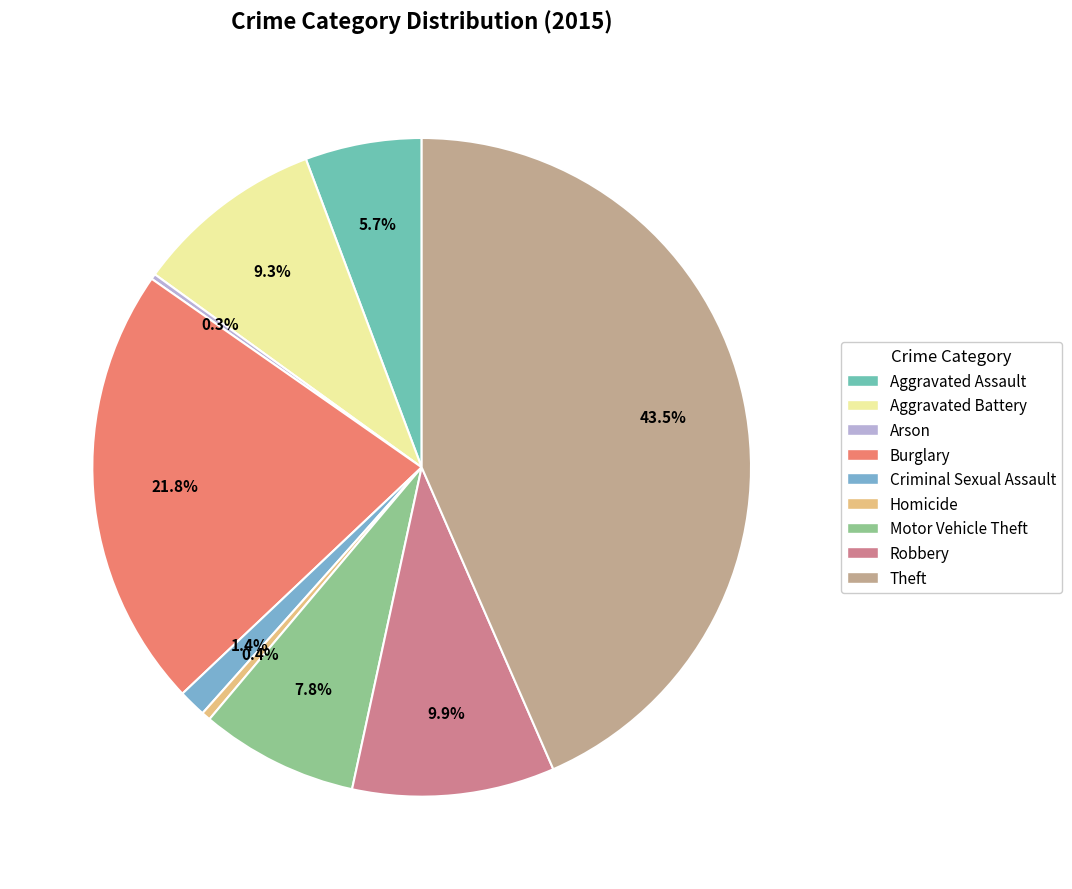

What percentage is NOT represented by Homicide?

99.6%